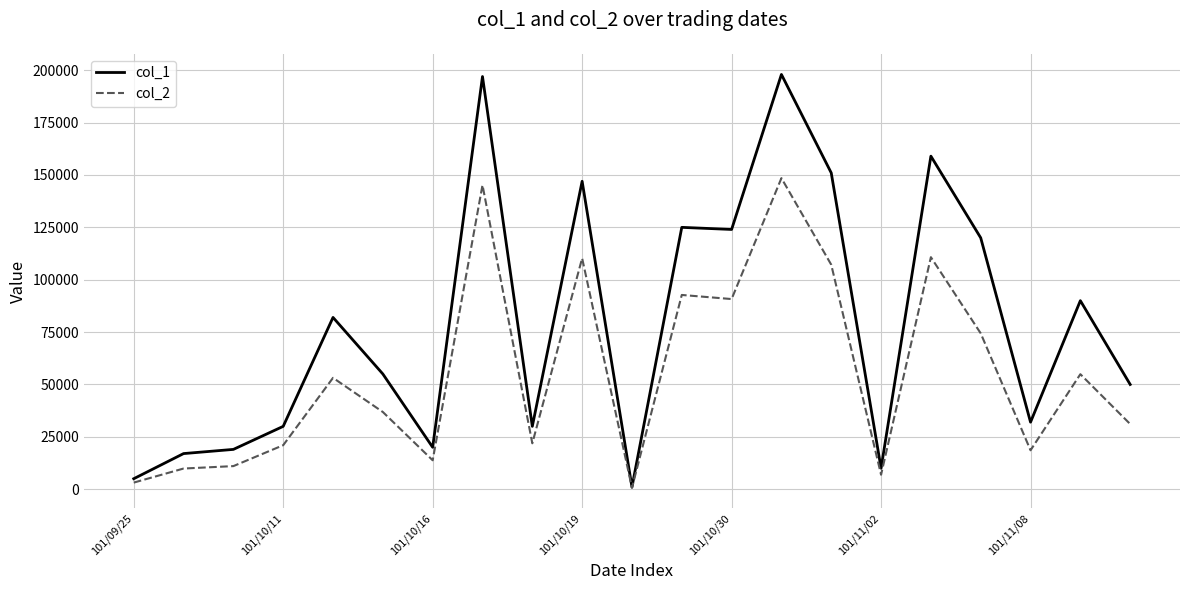

Which series has the largest total across all categories?

col_1